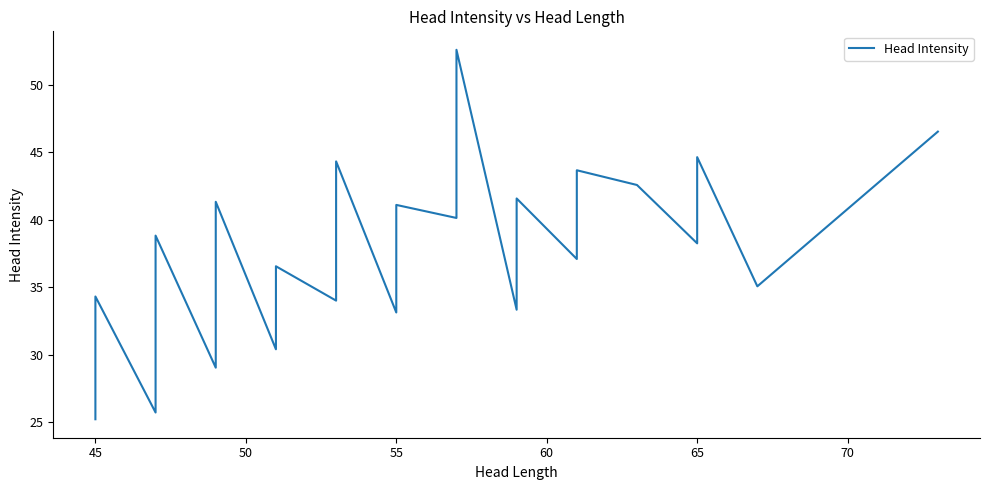

How many lines are shown in the chart?

1